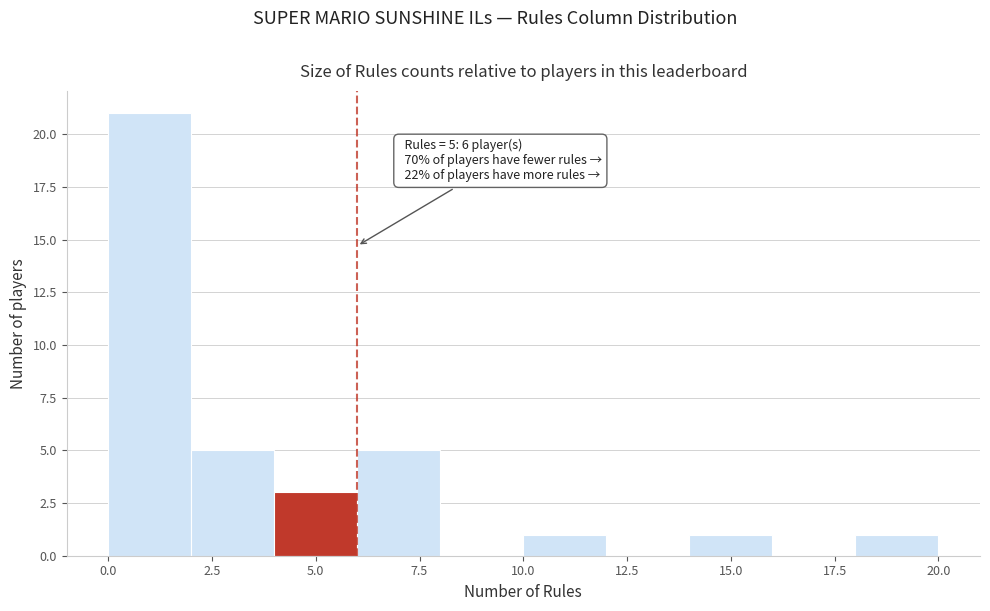

Which range on the x-axis has the tallest bar?

0 to 2